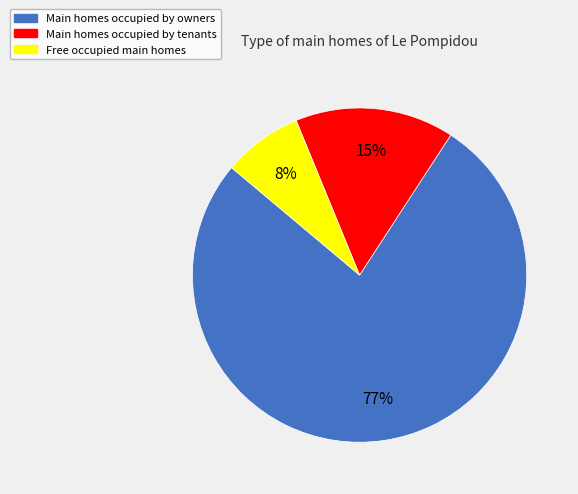

Rank the categories by value from highest to lowest.

Main homes occupied by owners, Main homes occupied by tenants, Free occupied main homes